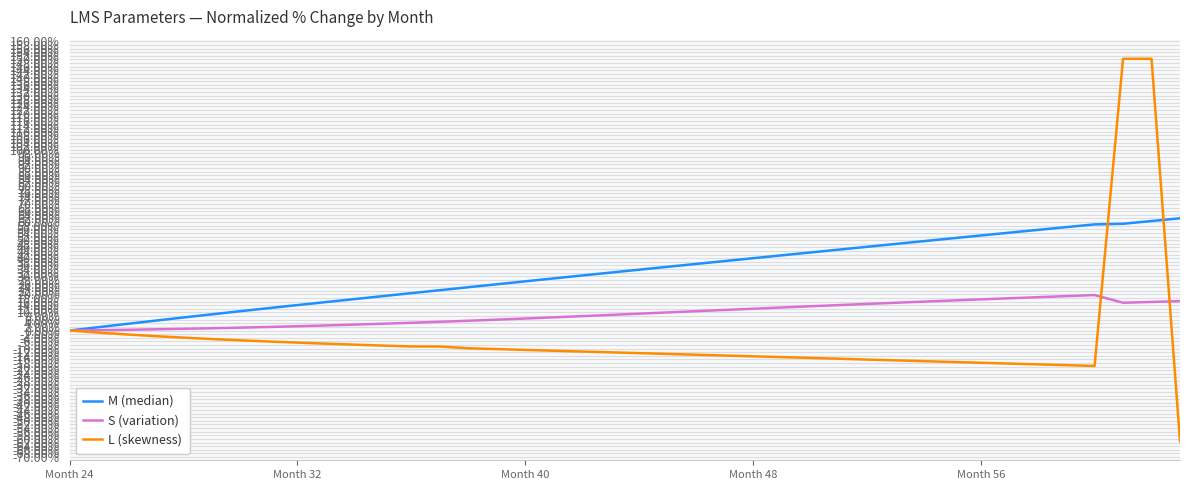

What is the smallest value displayed?

-61.2